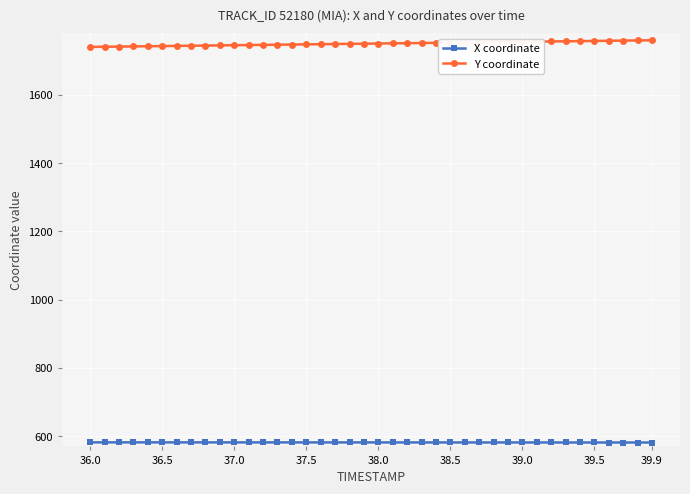

What is the lowest value of the Y coordinate series?

1740.6